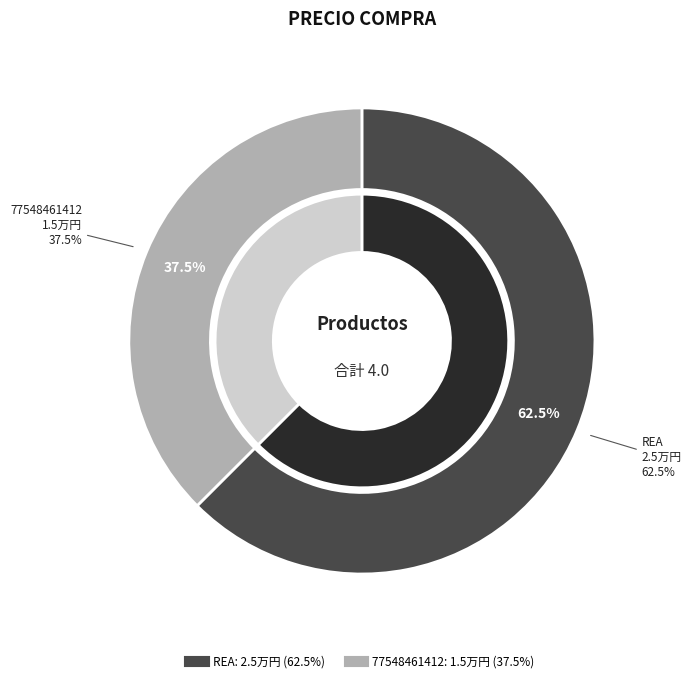

The 77548461412 slice represents 44% of the pie. True or false?

False